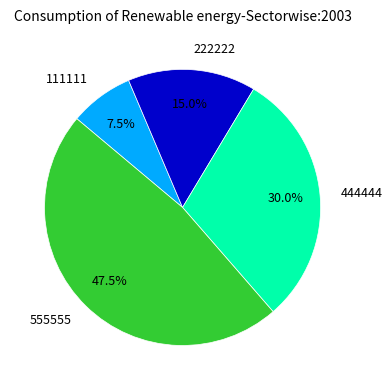

What percentage is NOT represented by 111111?

92.5%